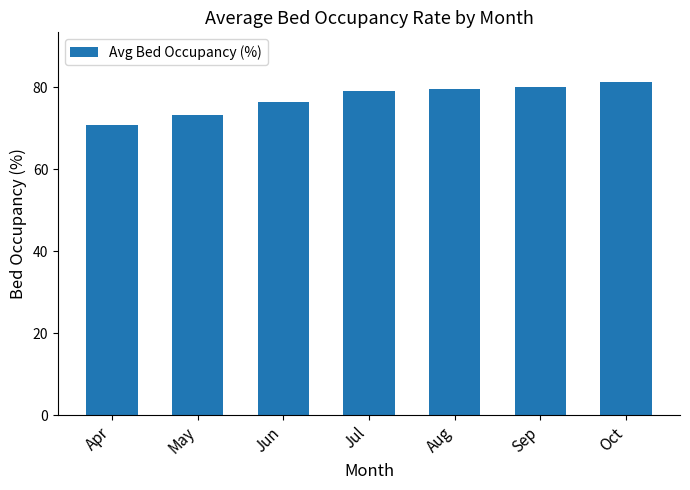

What is the approximate value at Jul?

79.0